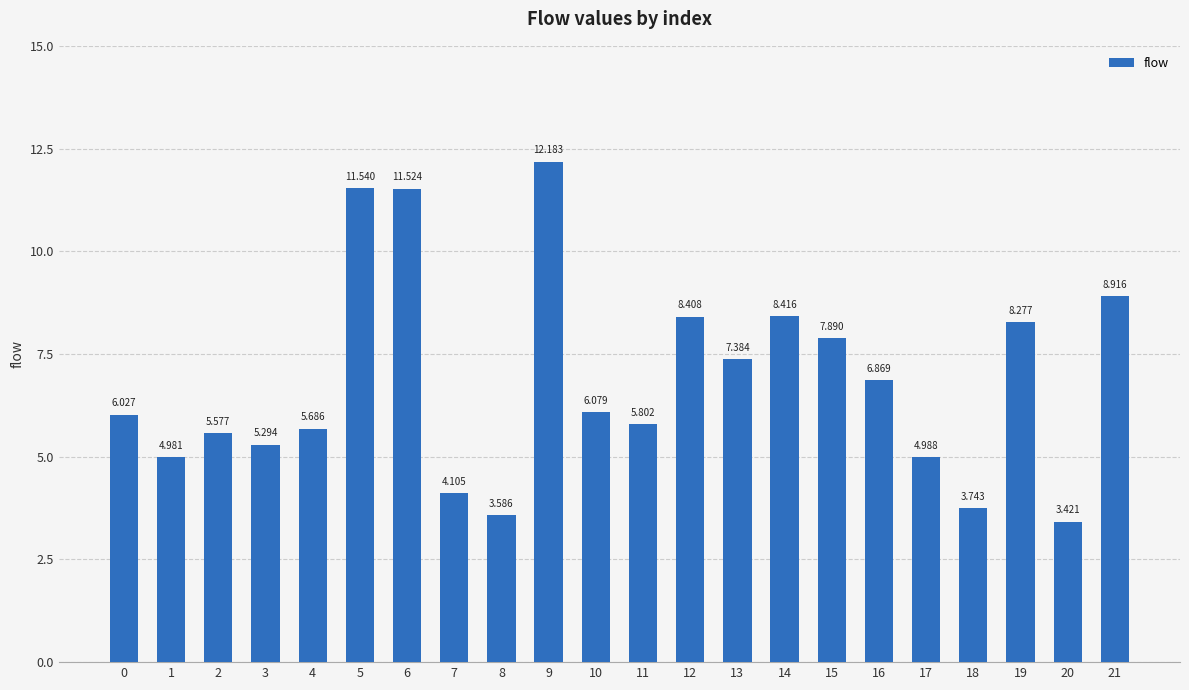

How many data points are less than 6?

10